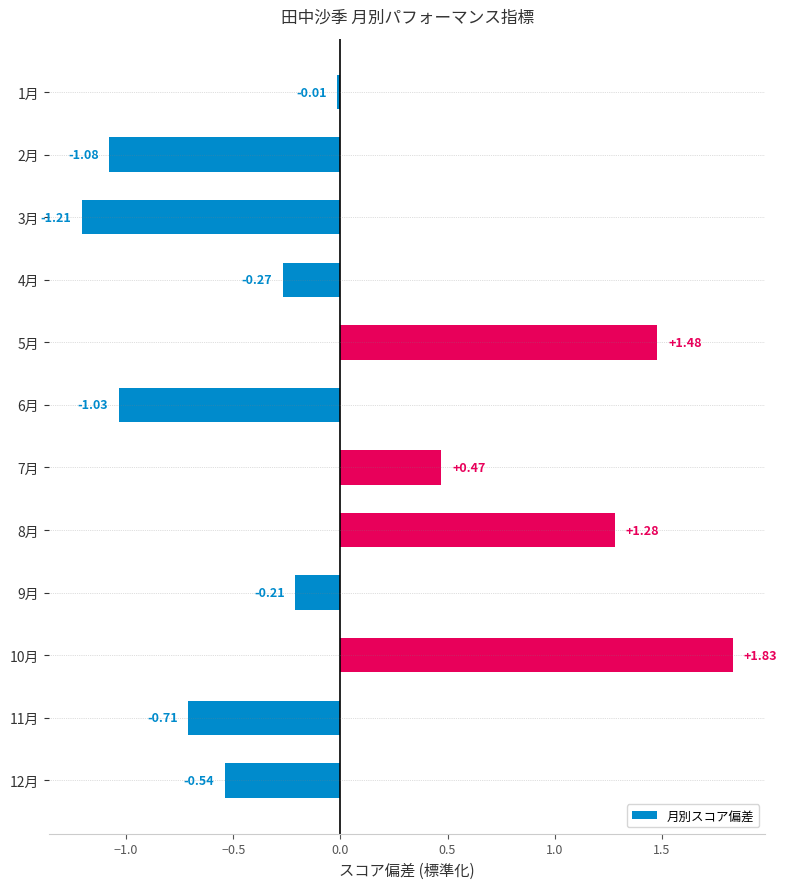

Rank the categories by value from lowest to highest.

3月, 2月, 6月, 11月, 12月, 4月, 9月, 1月, 7月, 8月, 5月, 10月